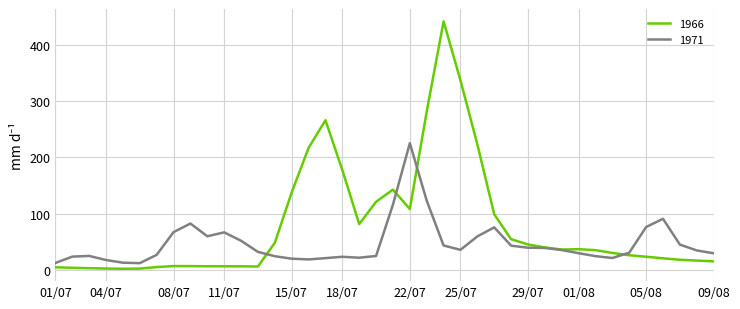

Which series has the largest total across all categories?

1966